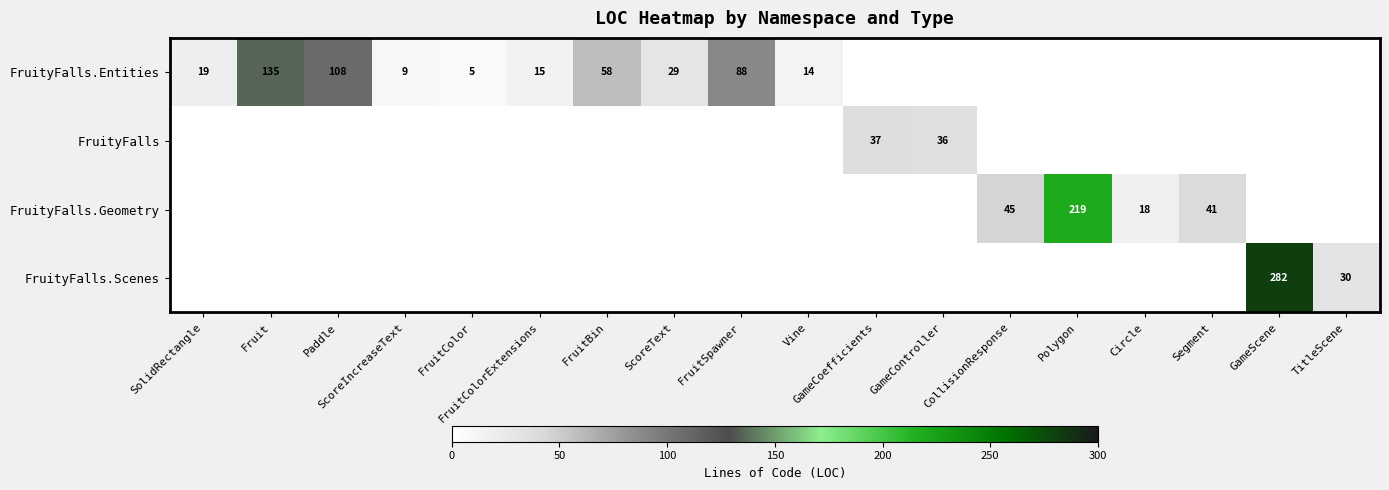

True or false: FruityFalls.Entities has a value of 58 at FruitBin.

True